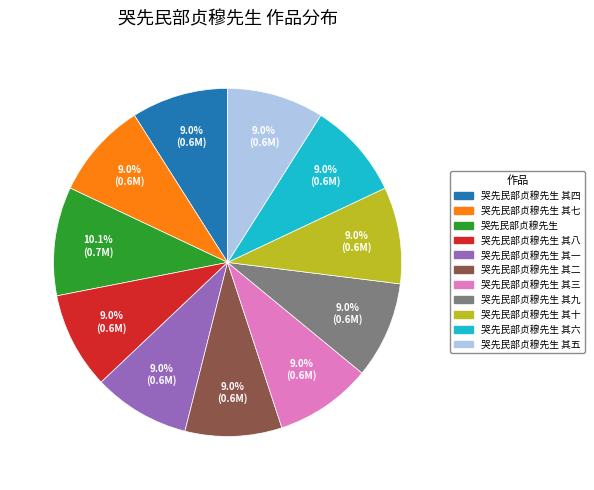

Count the number of slices in the pie.

11